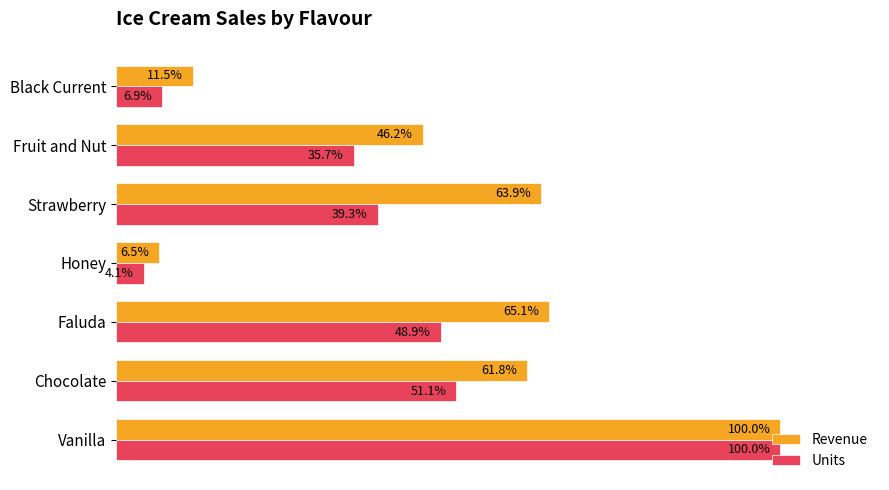

Where is Revenue nearest to the value 53?

Fruit and Nut